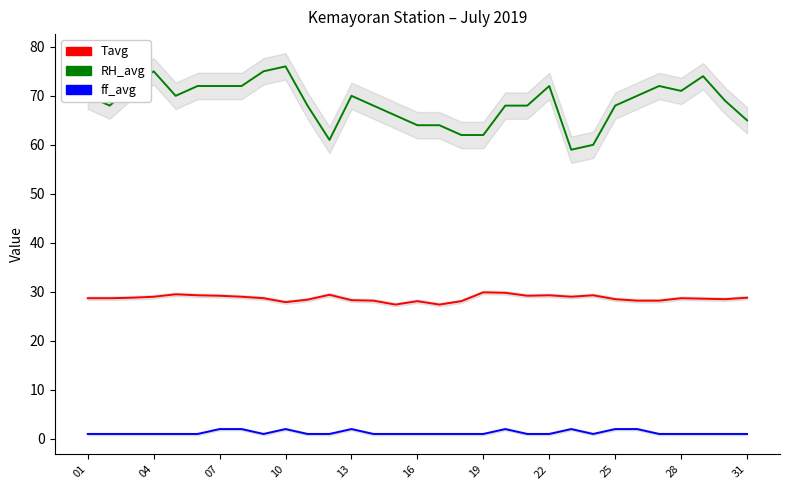

How many values in the RH_avg series are below 69?

15